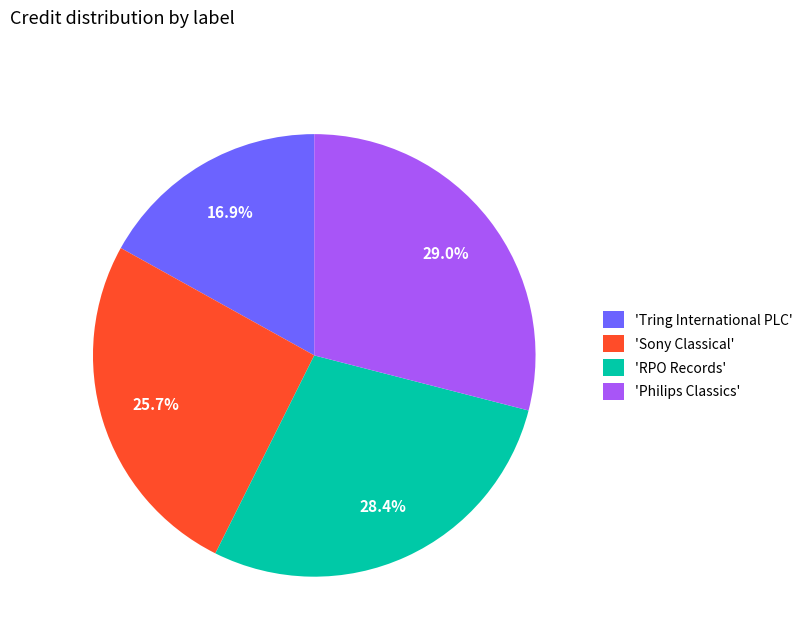

To the nearest percent, what is the difference between the largest and smallest slice percentages?

12%